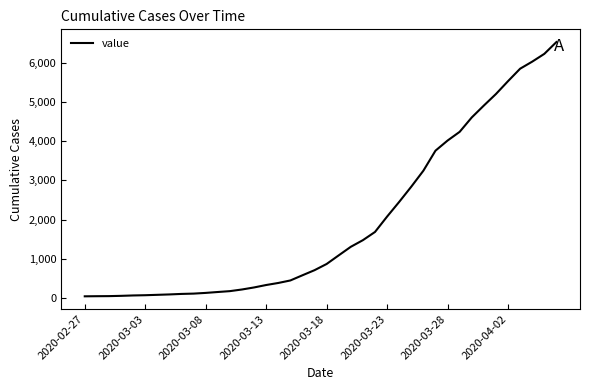

What is the maximum value shown in the chart?

6522